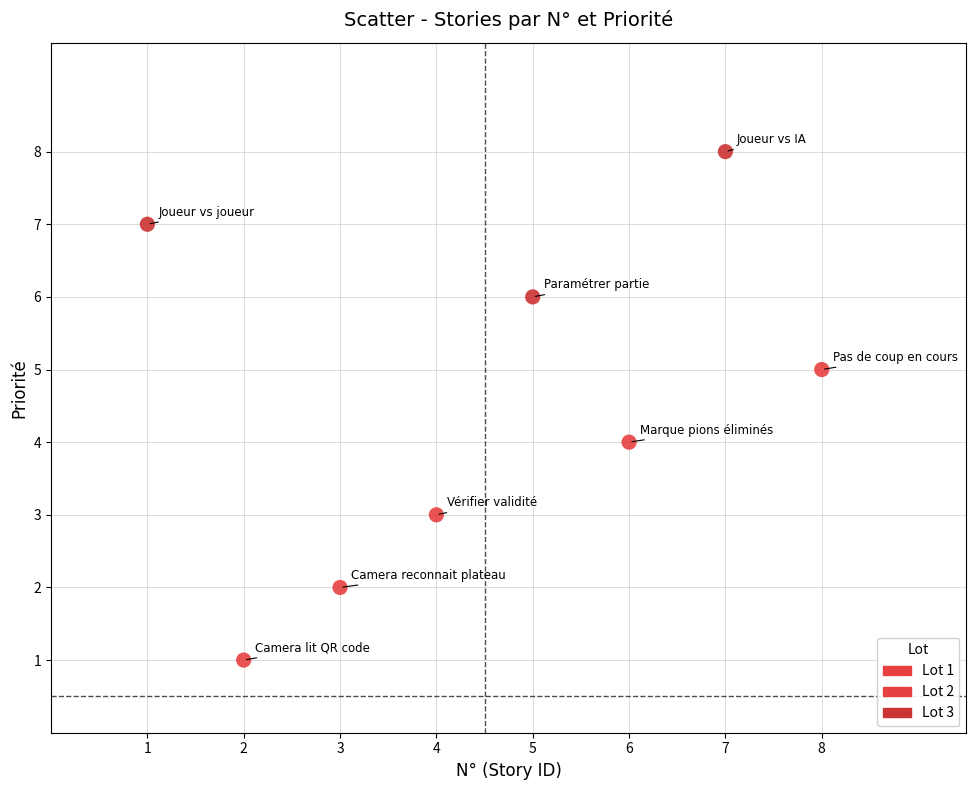

What is the average X value?

4